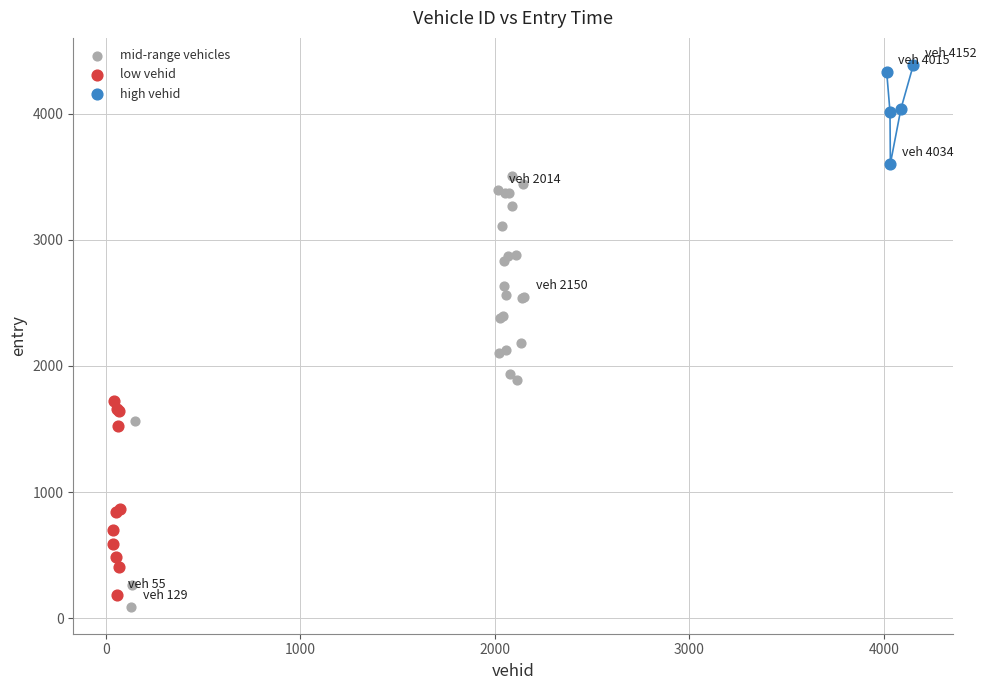

Which series has the widest spread of Y values?

mid-range vehicles